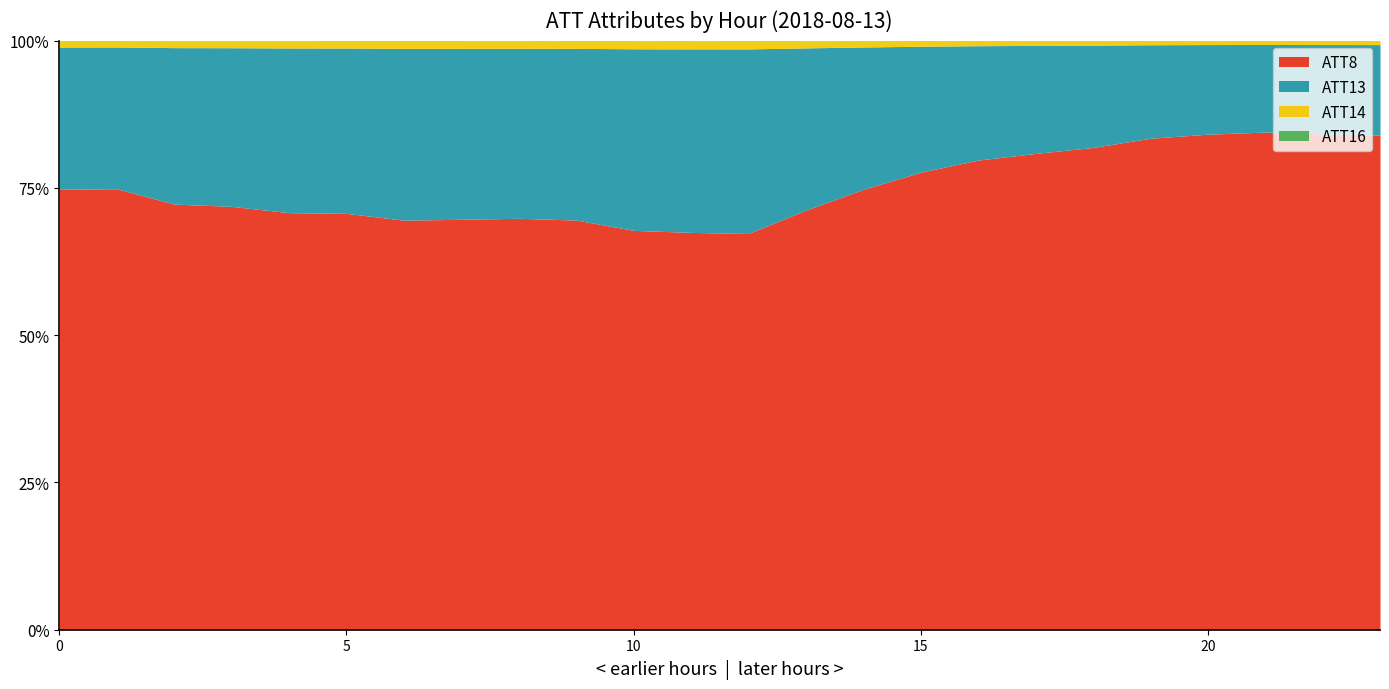

Is it true that ATT8 equals 77.7 at 15?

True